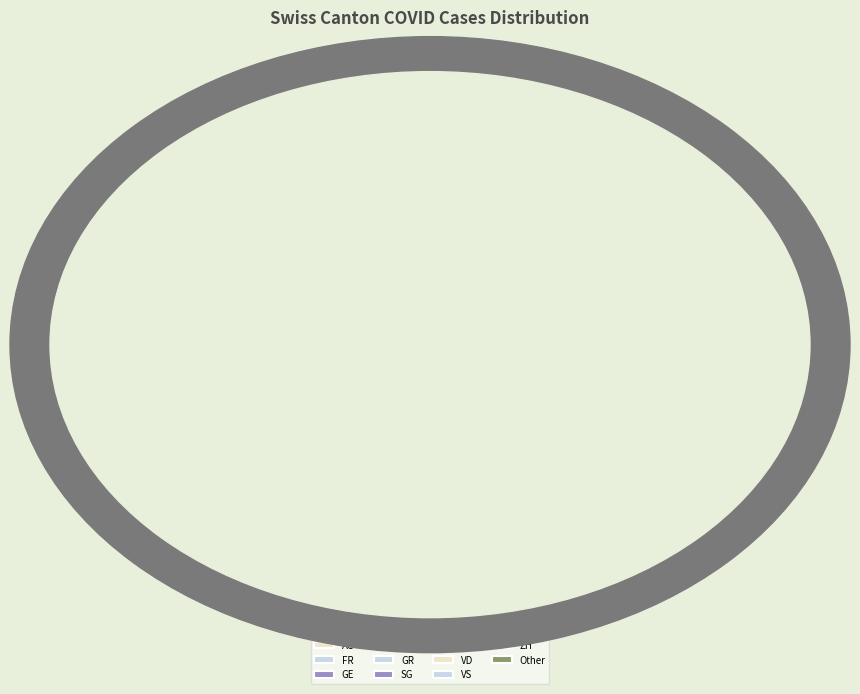

What is the largest slice in the pie chart?

Other